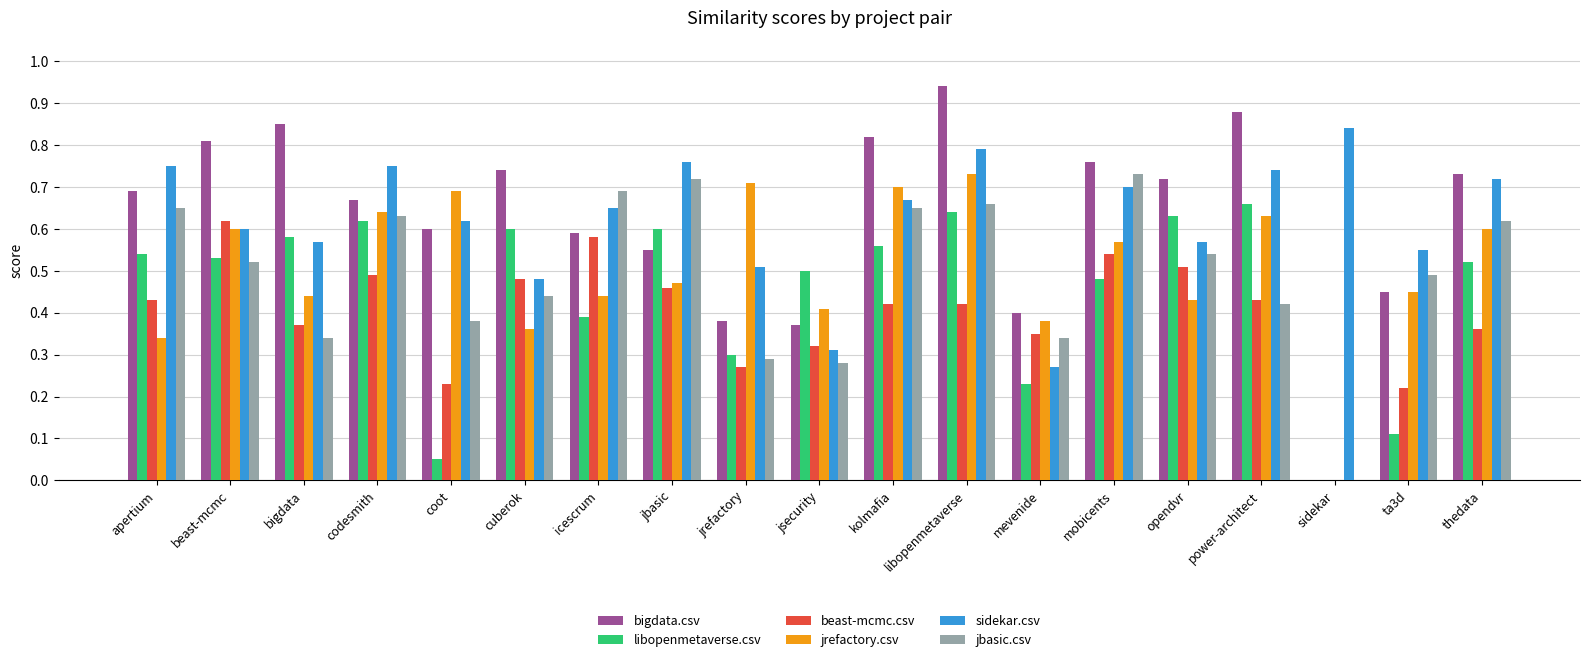

Is the value of jrefactory.csv at libopenmetaverse greater than the value of bigdata.csv at ta3d?

Yes